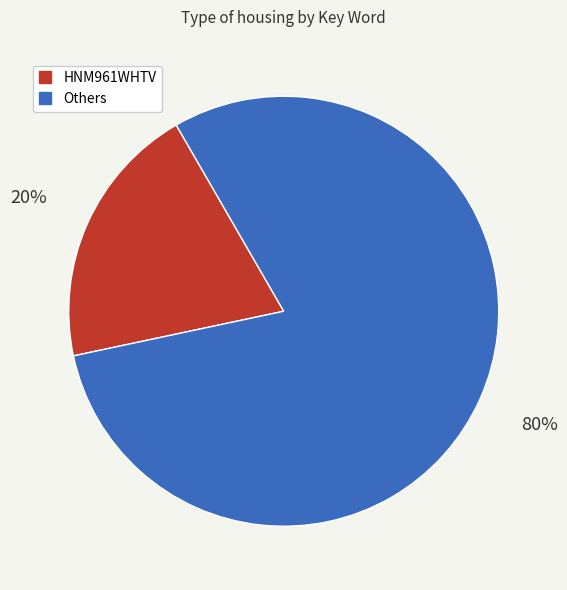

Does any single category account for the majority?

Yes